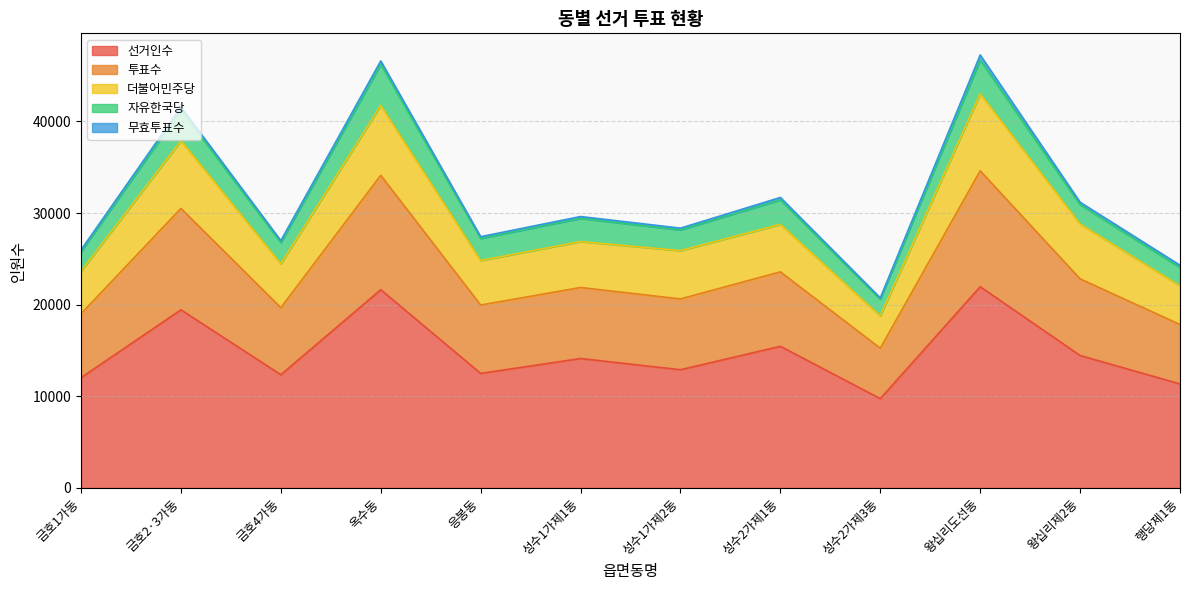

What are all the series names shown in the legend?

선거인수, 투표수, 더불어민주당, 자유한국당, 무효투표수